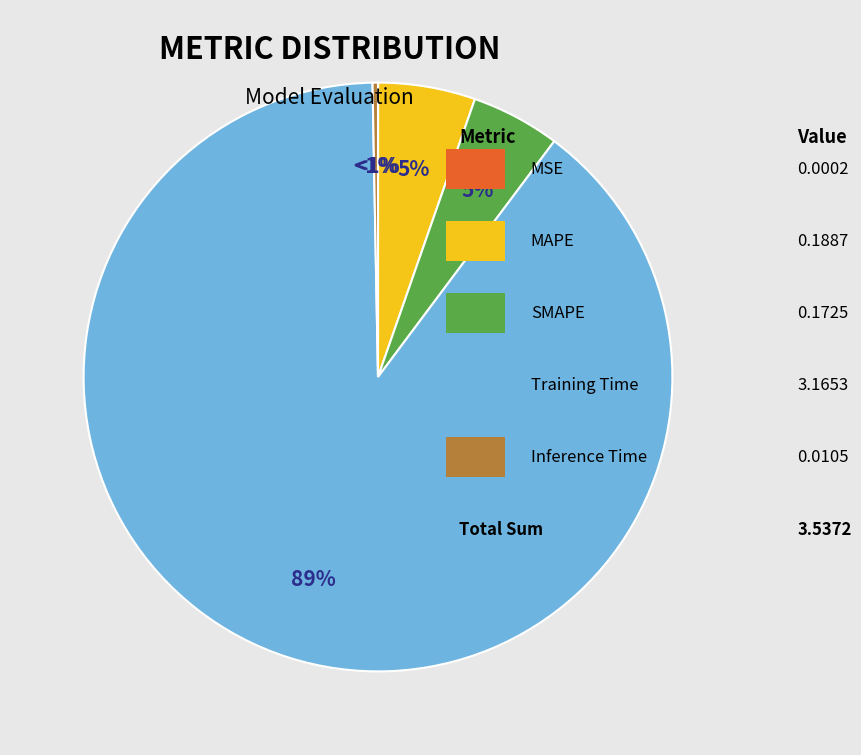

To the nearest percent, what is the difference between the MSE and MAPE slice percentages?

5%